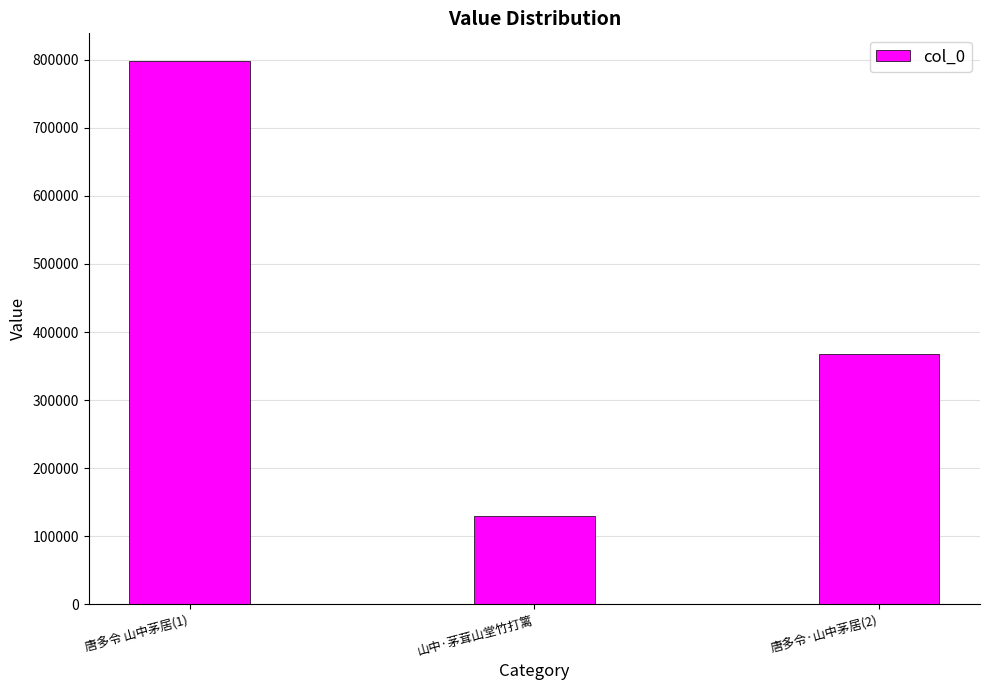

The value at 山中·茅茸山堂竹打篱 is 227052. True or false?

False